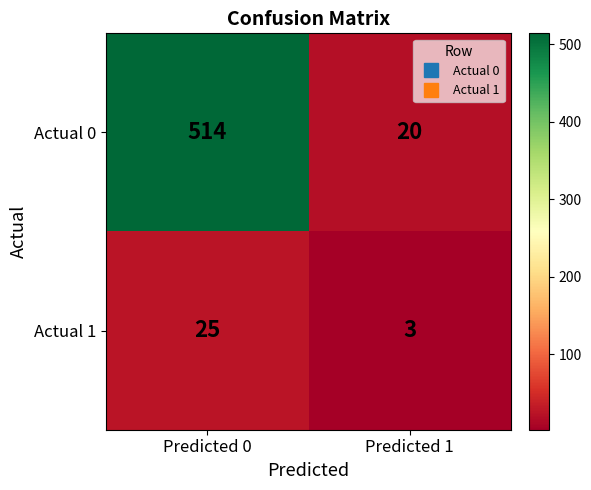

What is the smallest value displayed?

3